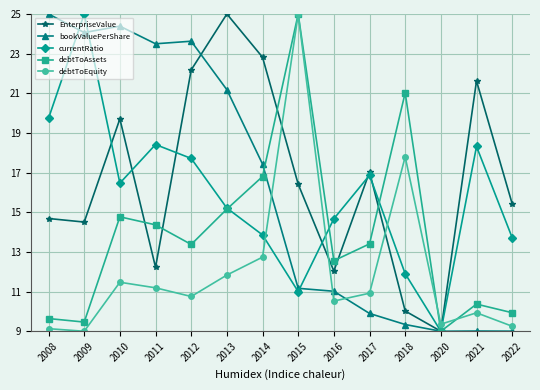

At which label does debtToAssets first exceed 13?

2010